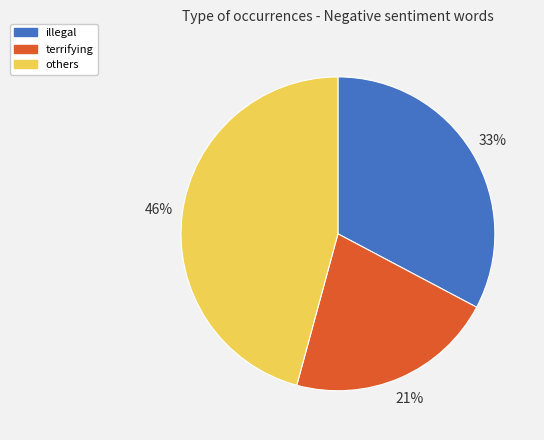

To the nearest percent, what is the average slice percentage?

33%